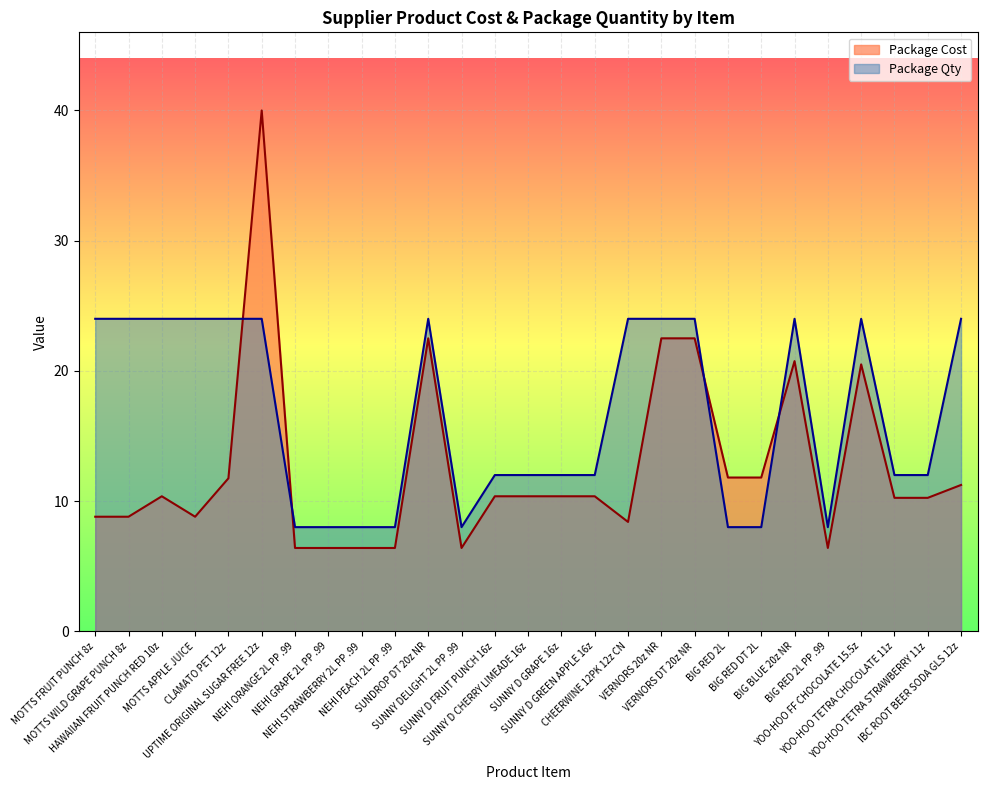

What are all the series names shown in the legend?

Package Cost, Package Qty